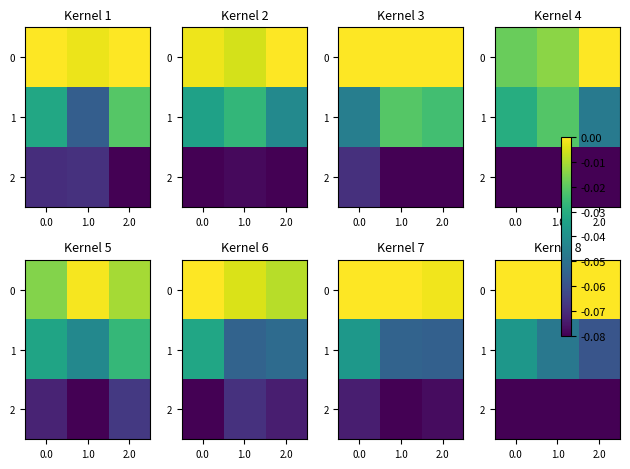

At 0.0, list the series in order from largest to smallest.

0, 1, 2